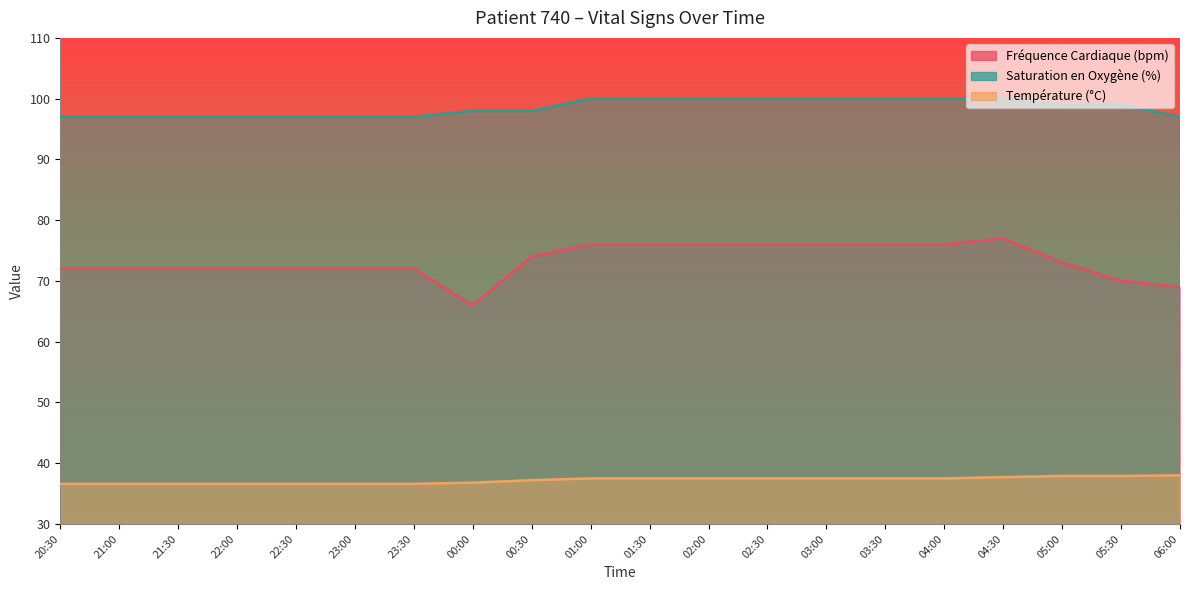

At which label does Saturation en Oxygène (%) reach its peak?

01:00